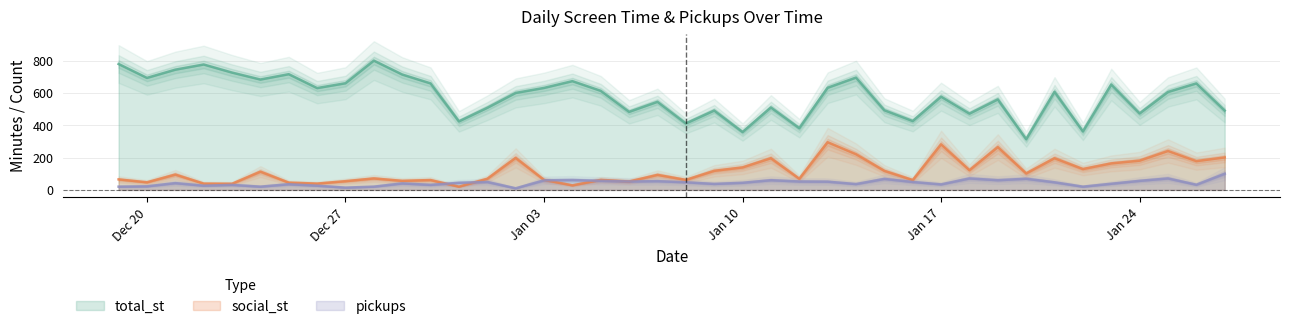

In social_st, how many points are lower than both neighbors (excluding endpoints)?

14